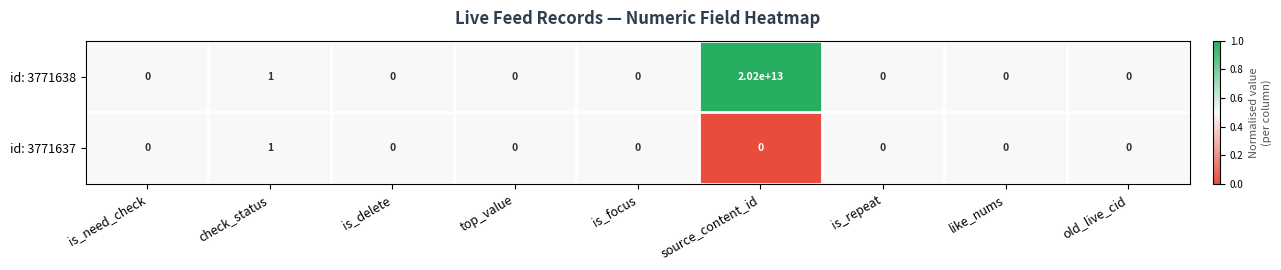

At which category does the chart reach its peak across all series?

source_content_id